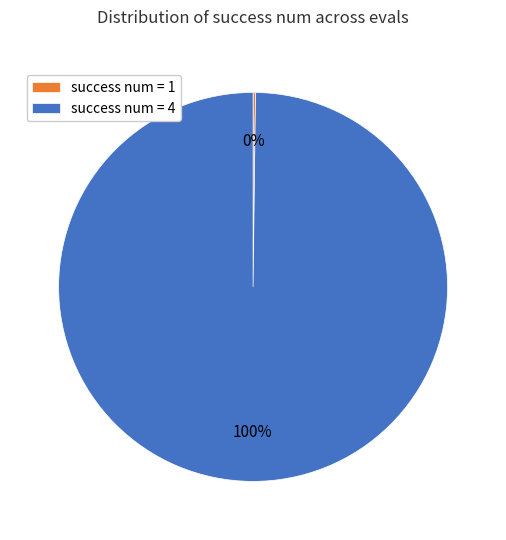

What percentage is the success num = 4 slice, to the nearest percent?

100%